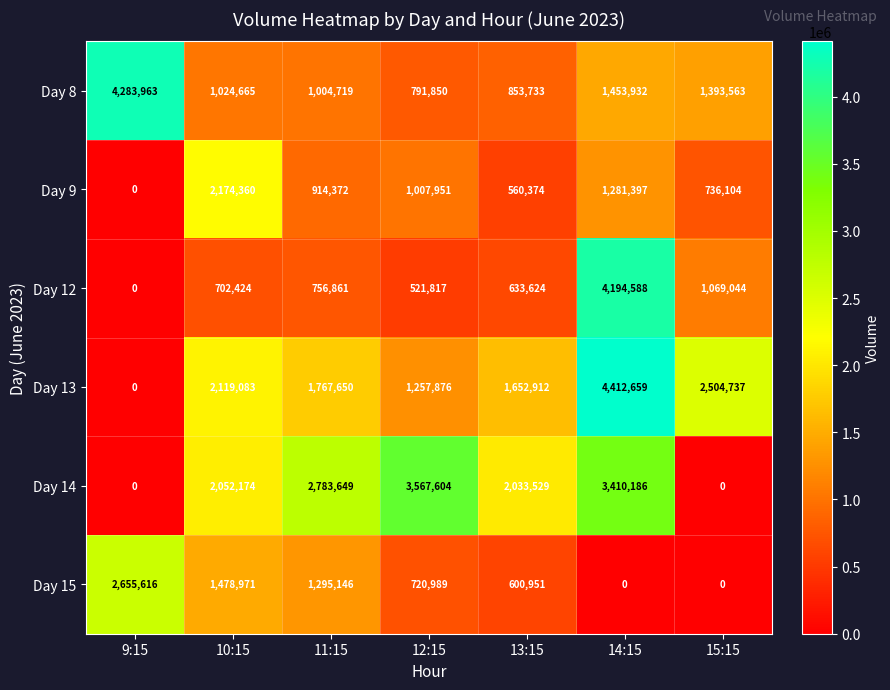

At how many categories does at least one series exceed 2169870?

6